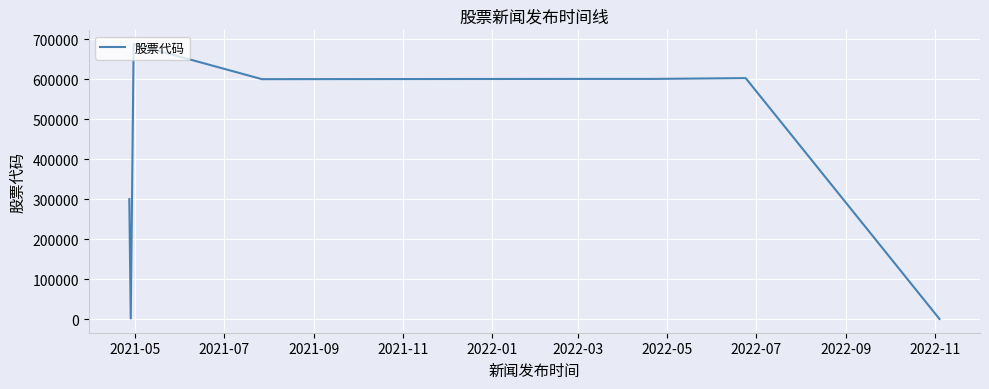

What is the difference between the maximum and minimum values?

687121